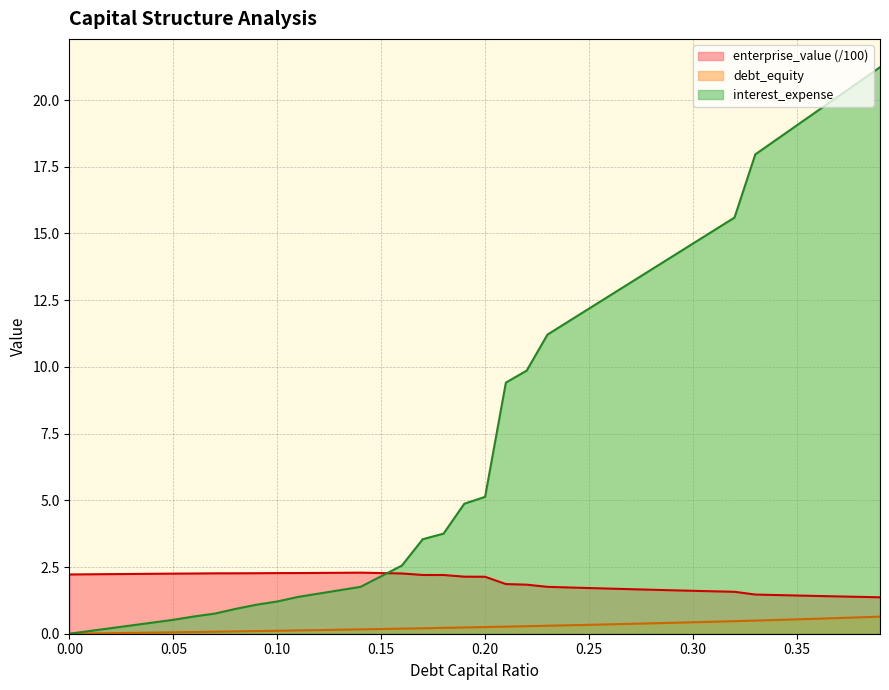

True or false: debt_equity and interest_expense cross at least once.

False